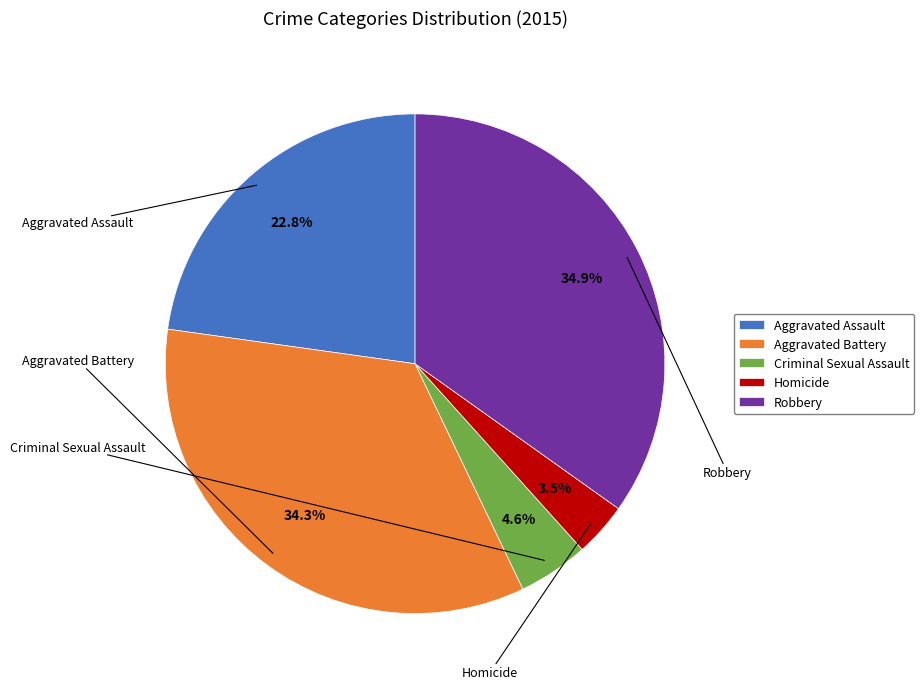

What percentage is the Robbery slice, to the nearest percent?

35%